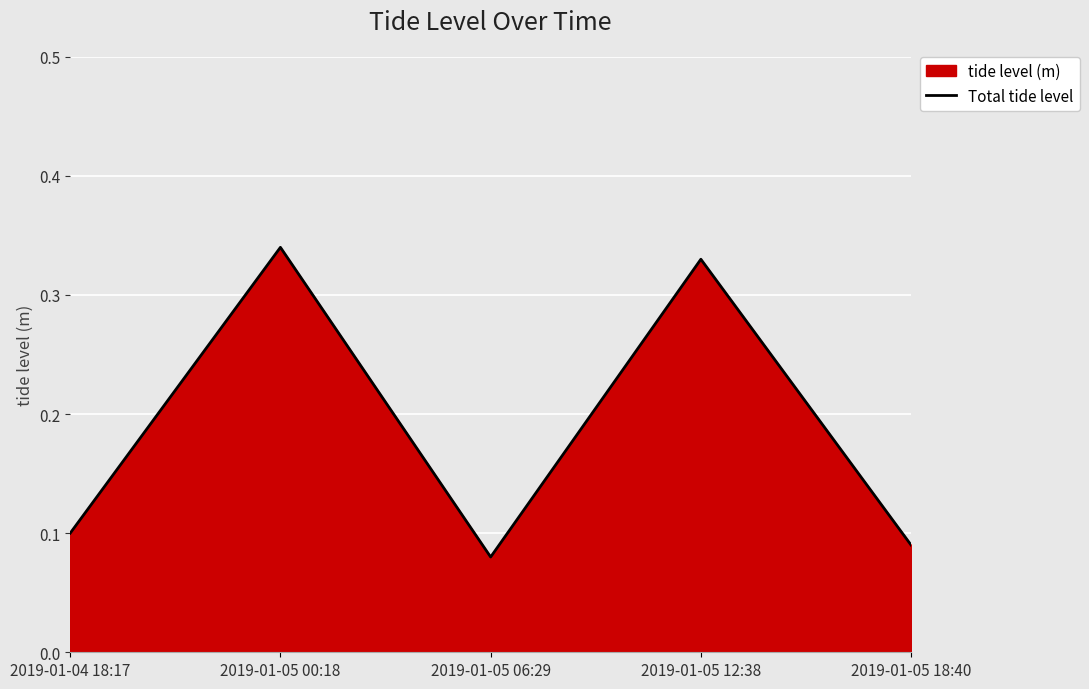

How many points are higher than both their immediate neighbors (excluding endpoints)?

2